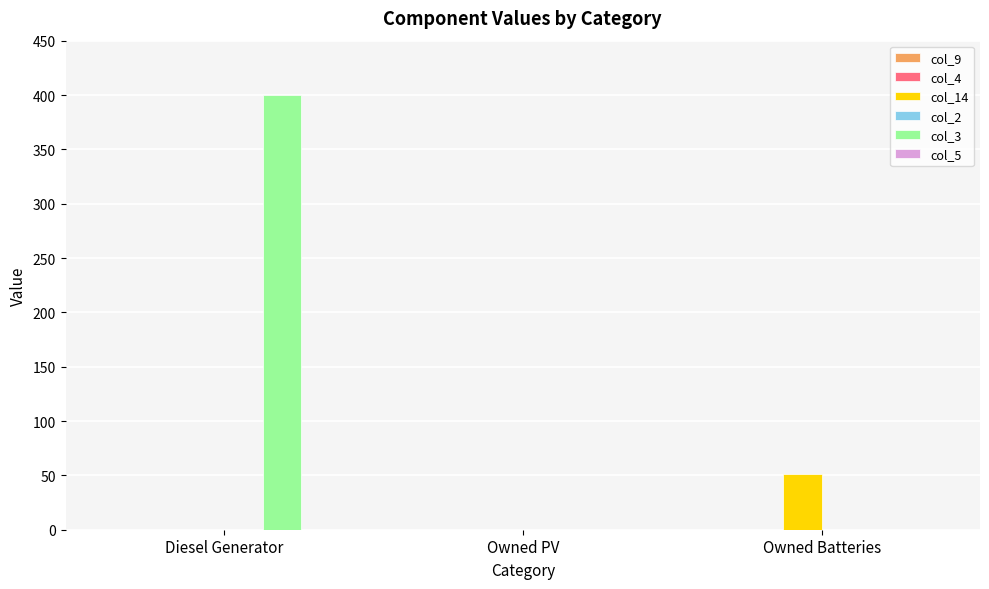

How many categories are shown in the chart?

3